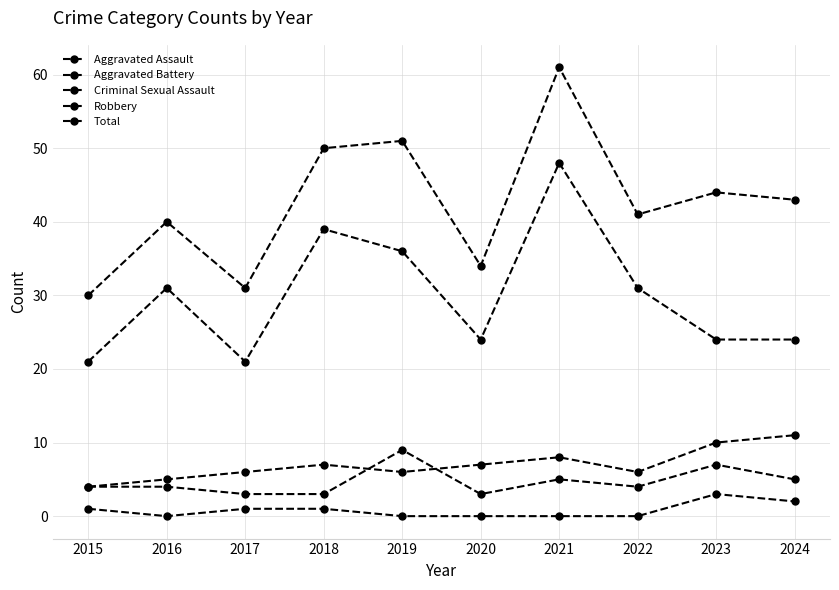

How many categories are shown in the chart?

10